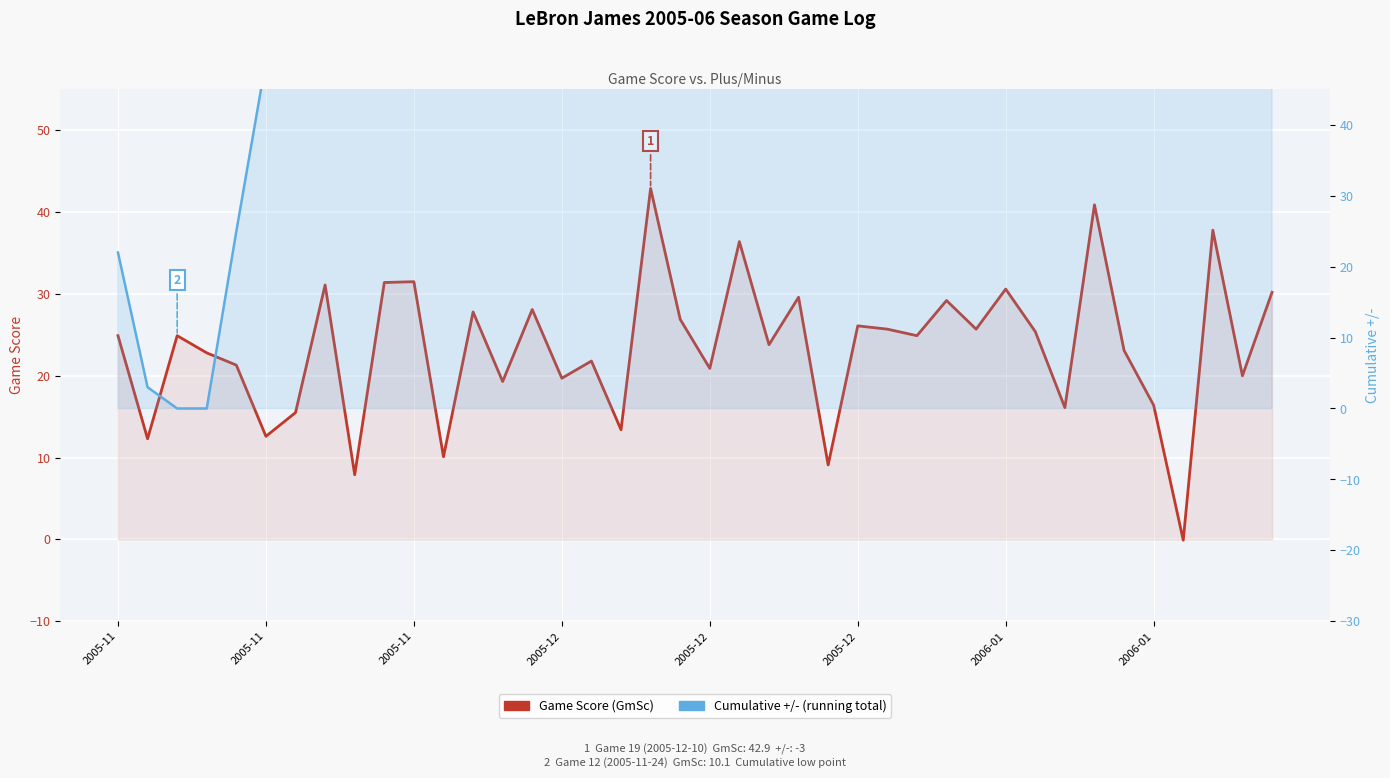

Reading left to right, list all the values displayed in this chart.

Game Score (GmSc): 24.9	12.3	24.9	22.8	21.3	12.6	15.5	31.1	7.9	31.4	31.5	10.1	27.8	19.3	28.1	19.7	21.8	13.4	42.9	26.9	20.9	36.4	23.8	29.6	9.1	26.1	25.7	24.9	29.2	25.7	30.6	25.4	16.1	40.9	23.1	16.4	-0.1	37.8	20.0	30.2
Cumulative +/-: 22.0	3.0	0.0	0.0	25.0	49.0	56.0	73.0	98.0	106.0	120.0	102.0	99.0	105.0	103.0	92.0	95.0	91.0	88.0	84.0	100.0	109.0	129.0	144.0	145.0	159.0	157.0	162.0	170.0	160.0	164.0	162.0	167.0	162.0	174.0	171.0	162.0	182.0	215.0	225.0